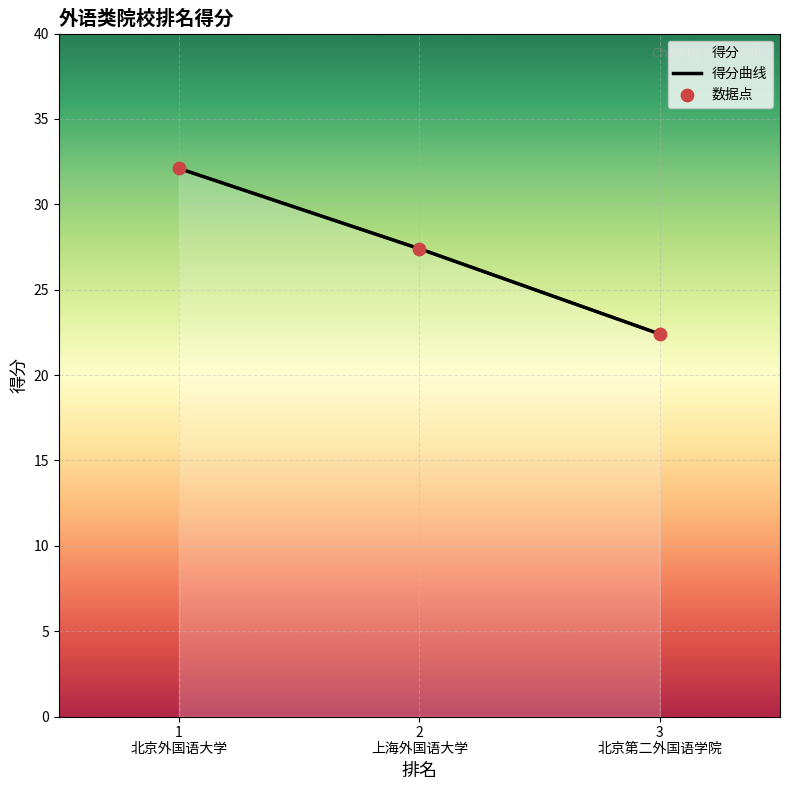

What is the change in value from 1 北京外国语大学 to 3 北京第二外国语学院?

-9.7